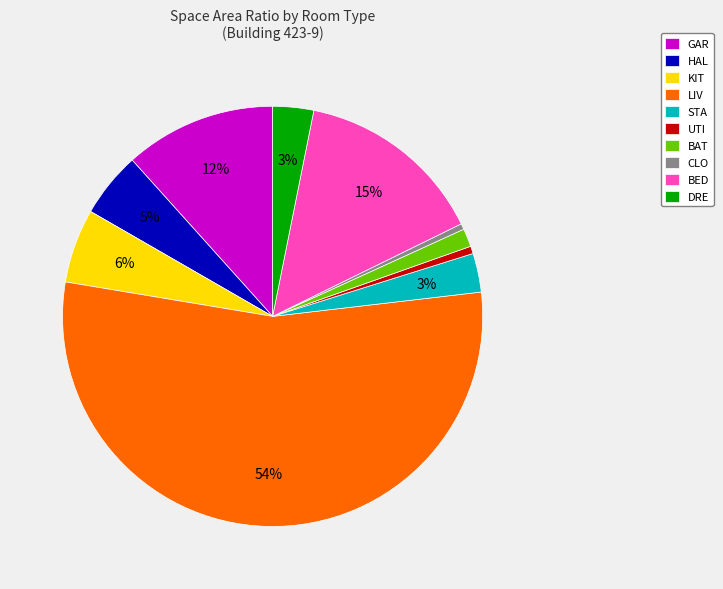

To the nearest percent, what percentage of the pie is BAT?

1%